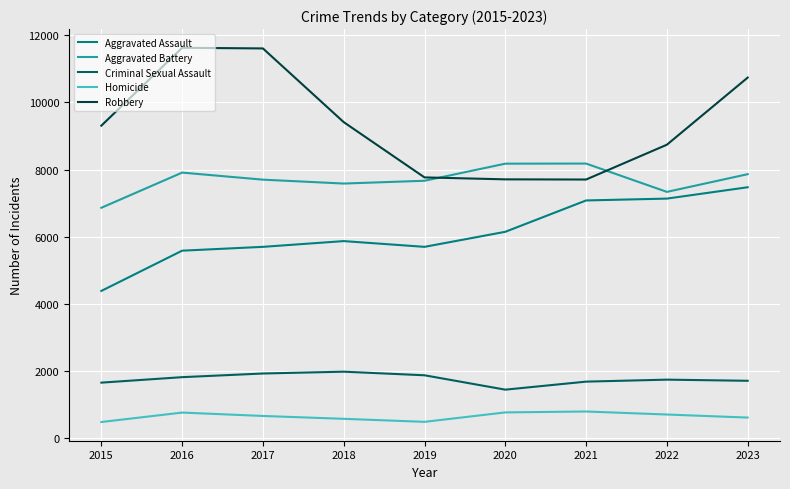

Is it true that Robbery equals 7765 at 2019?

True